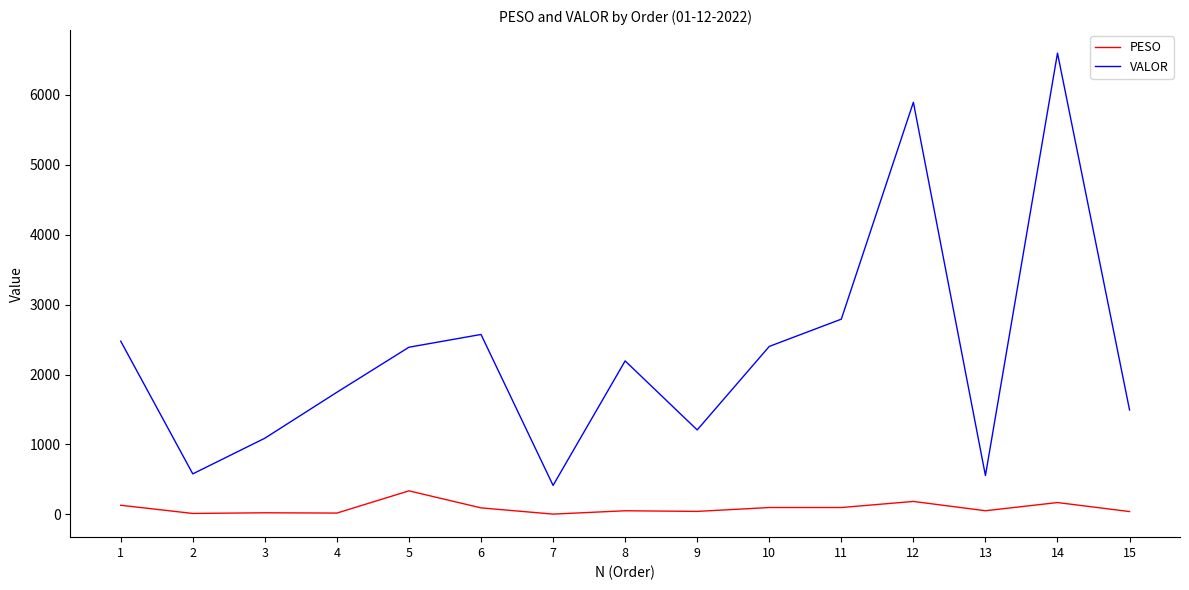

True or false: VALOR and PESO intersect in this chart.

False